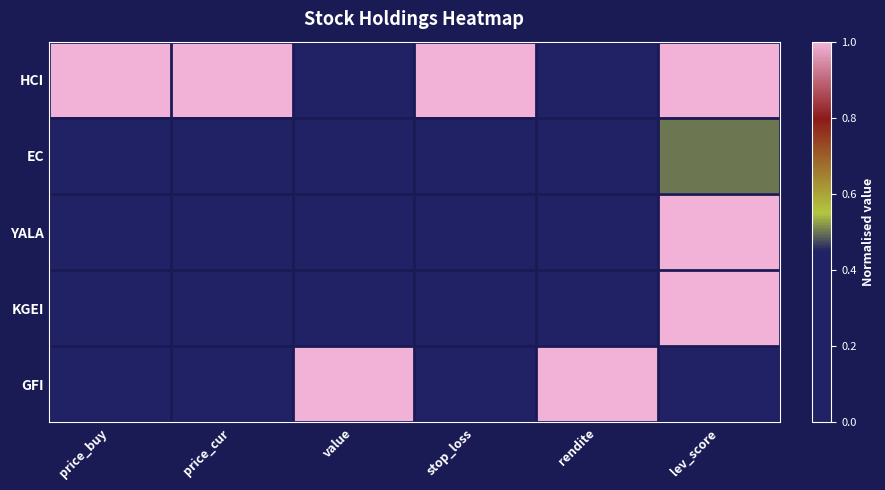

Reading right to left, what are all the values shown in this chart?

HCI: lev_score=1.0	rendite=0.4	stop_loss=1.0	value=0.0	price_cur=1.0	price_buy=1.0
EC: lev_score=0.5	rendite=0.2	stop_loss=0.0	value=0.4	price_cur=0.0	price_buy=0.0
YALA: lev_score=1.0	rendite=0.0	stop_loss=0.0	value=0.3	price_cur=0.0	price_buy=0.0
KGEI: lev_score=1.0	rendite=0.2	stop_loss=0.0	value=0.4	price_cur=0.0	price_buy=0.0
GFI: lev_score=0.0	rendite=1.0	stop_loss=0.1	value=1.0	price_cur=0.1	price_buy=0.1